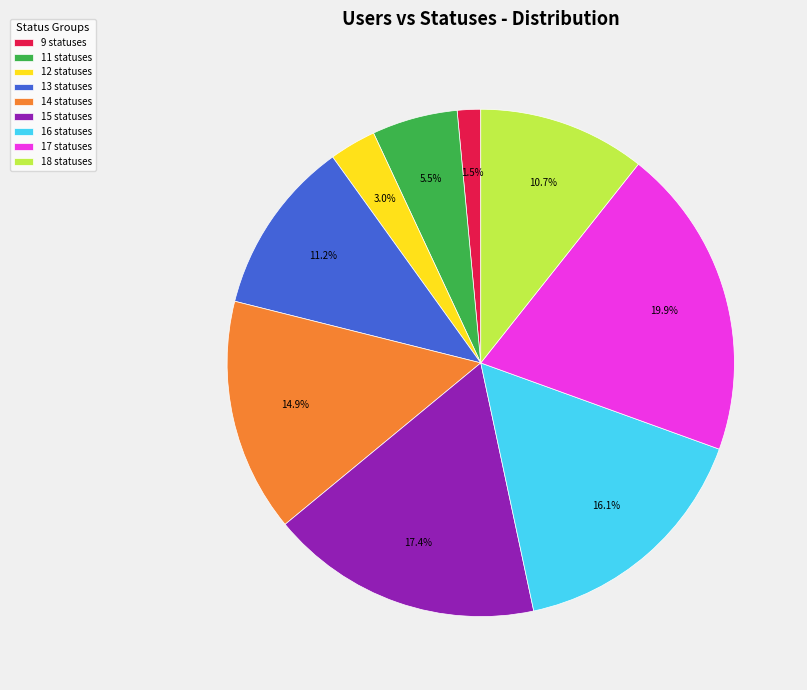

What is the ratio of the value at 15 statuses to the value at 12 statuses?

5.8